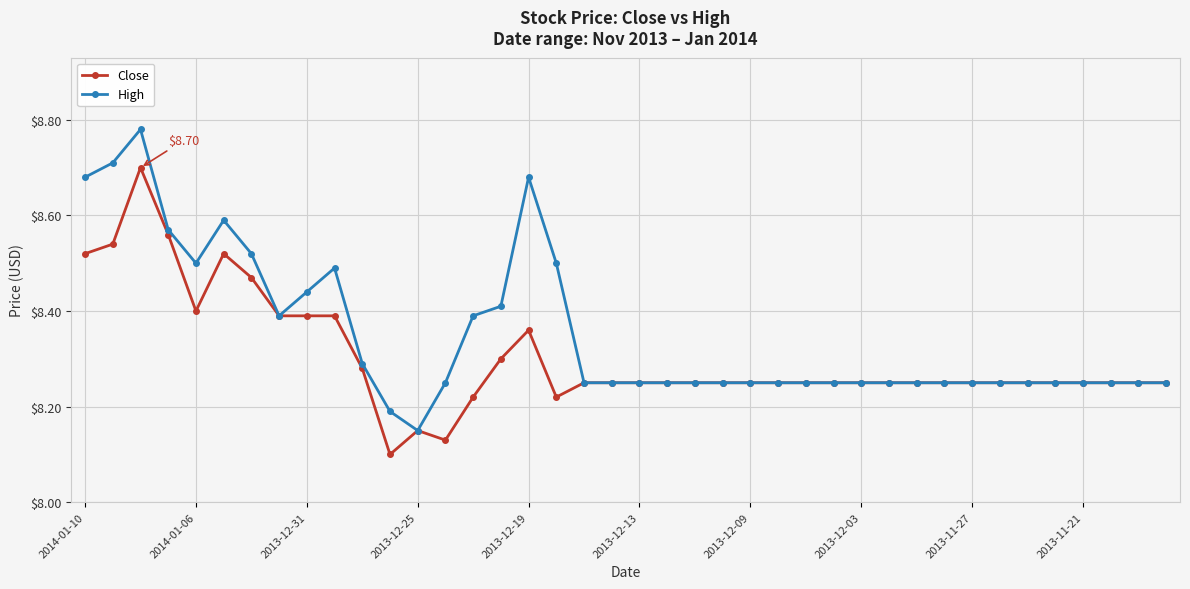

Which series has the largest total across all categories?

High